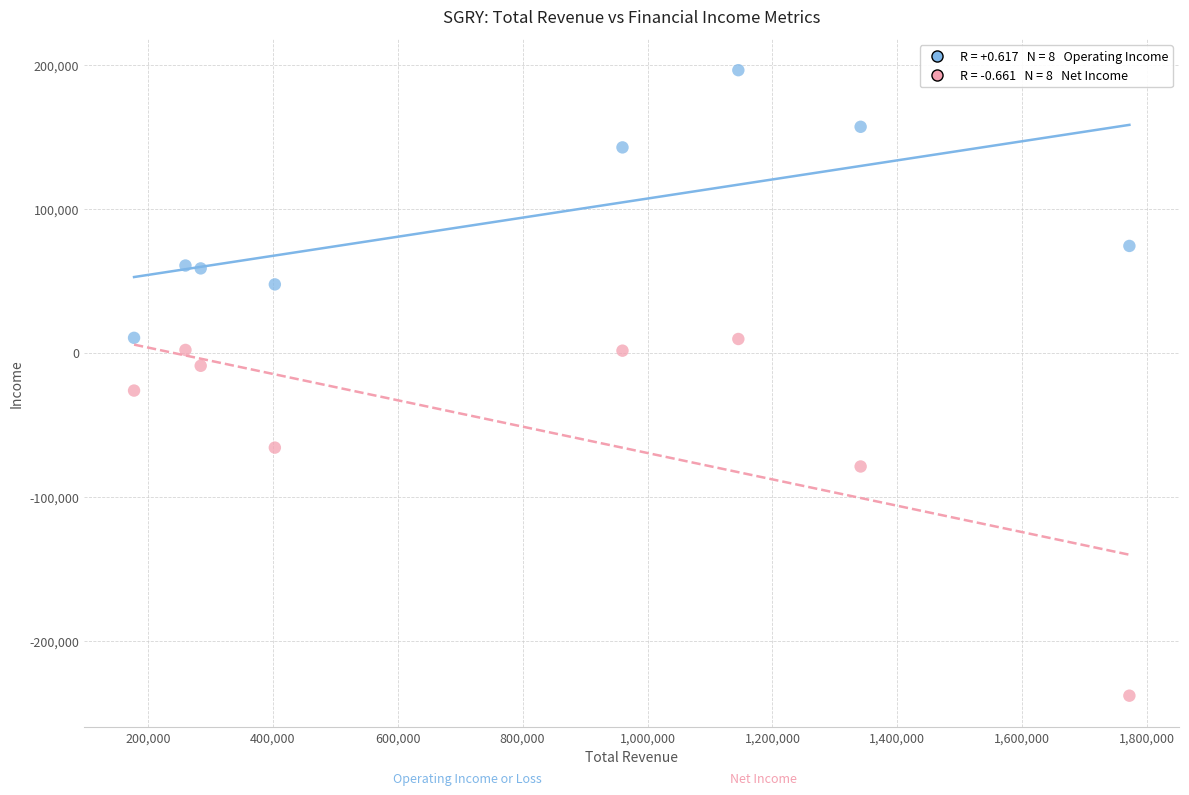

Across all series, what Y value is closest to -21000?

-26300